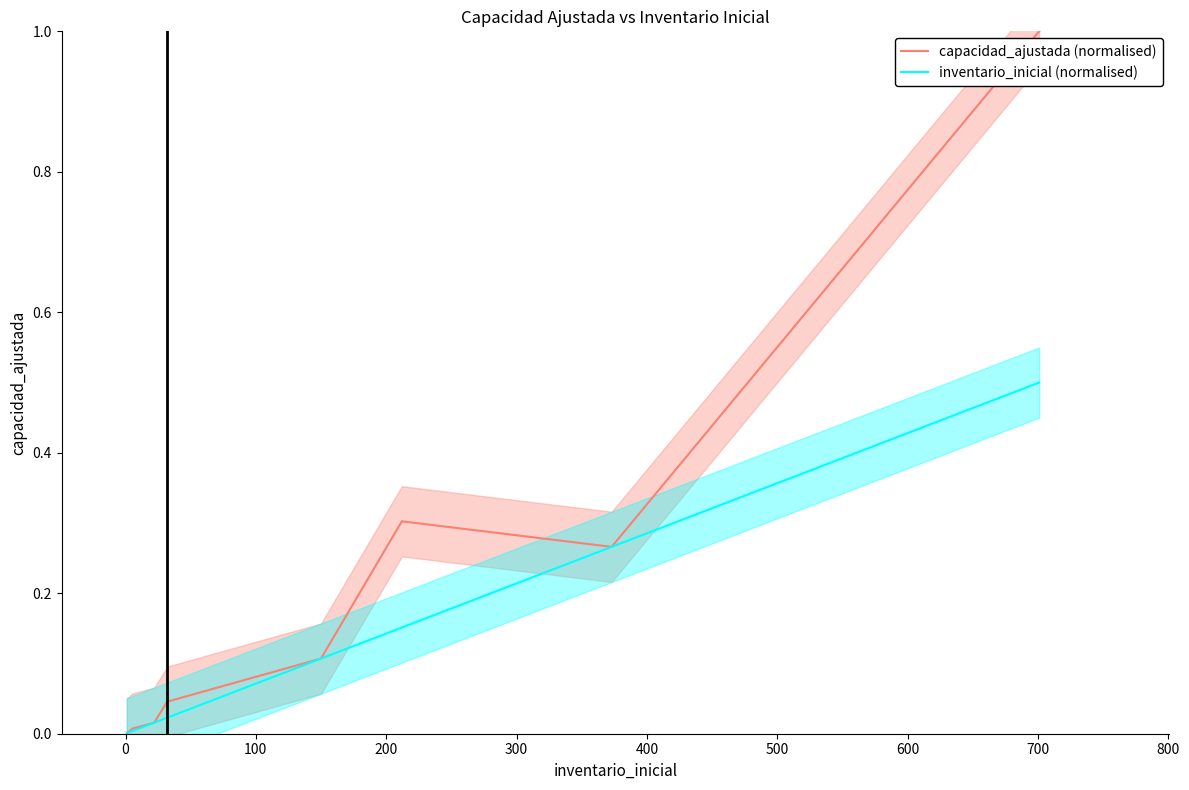

What is the difference between the maximum and minimum values in the inventario_inicial (normalised) series?

0.5